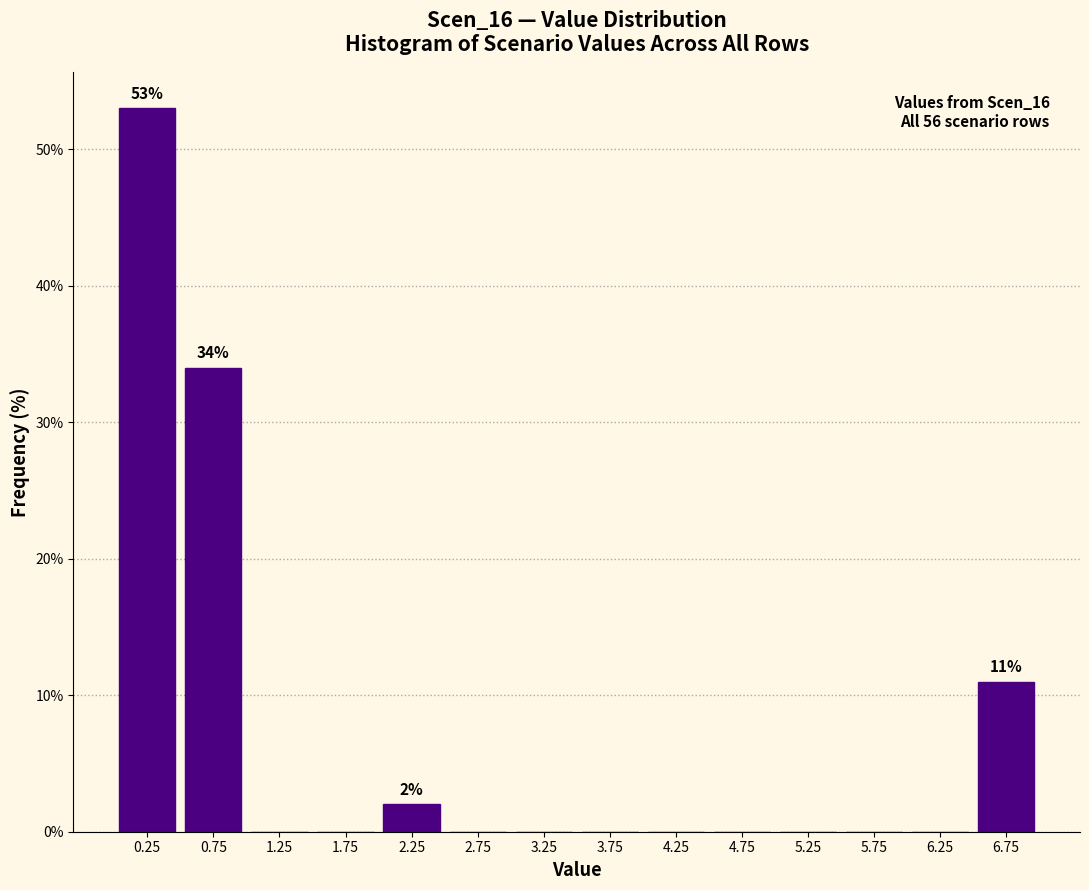

Which range on the x-axis has the tallest bar?

0.0 to 0.5